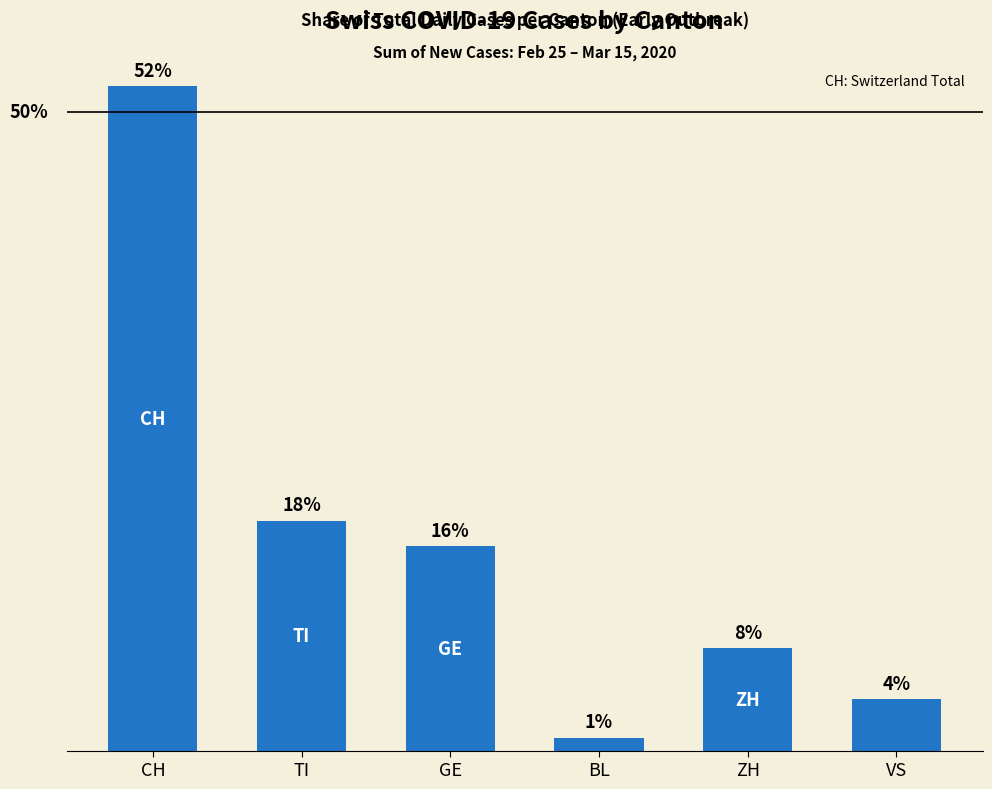

Where does the data first go above 16?

CH